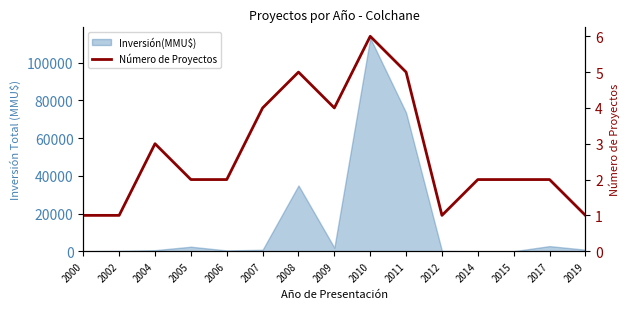

Which has a higher value, 2005 or 2017?

2005